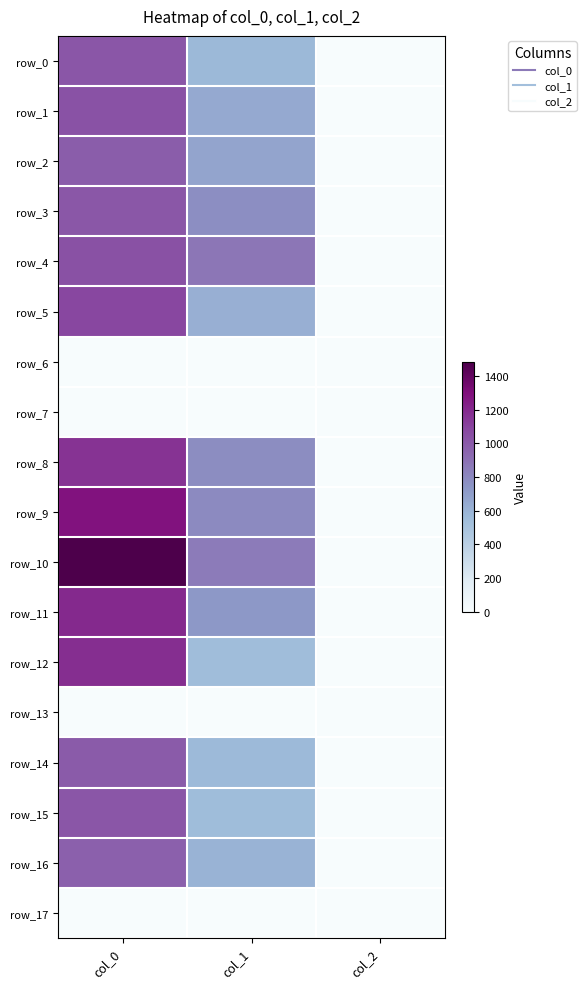

Reading left to right, extract all data points from this chart.

row_0: 1016.7	570.4	2.0
row_1: 1033.3	644.6	2.0
row_2: 986.7	671.6	2.0
row_3: 1010.0	772.9	2.0
row_4: 1040.0	877.5	2.0
row_5: 1080.0	617.6	2.0
row_6: 0.0	0.0	0.0
row_7: 0.0	0.0	0.0
row_8: 1163.3	779.6	2.0
row_9: 1283.3	789.8	2.0
row_10: 1483.3	853.9	2.0
row_11: 1196.7	725.6	2.0
row_12: 1180.0	543.4	2.0
row_13: 0.0	0.0	0.0
row_14: 993.3	567.0	2.0
row_15: 1016.7	550.1	2.0
row_16: 973.3	600.8	2.0
row_17: 0.0	0.0	0.0